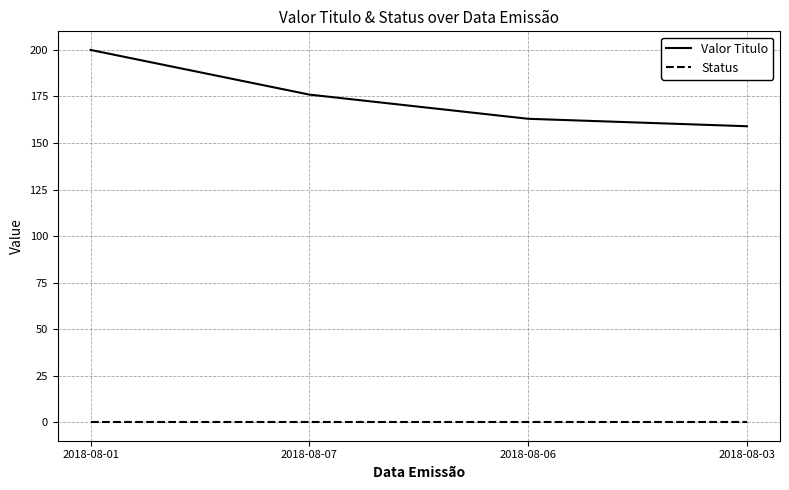

Reading right to left, transcribe all the data shown in this chart.

Valor Titulo: 2018-08-03=159	2018-08-06=163	2018-08-07=176	2018-08-01=200
Status: 2018-08-03=0	2018-08-06=0	2018-08-07=0	2018-08-01=0